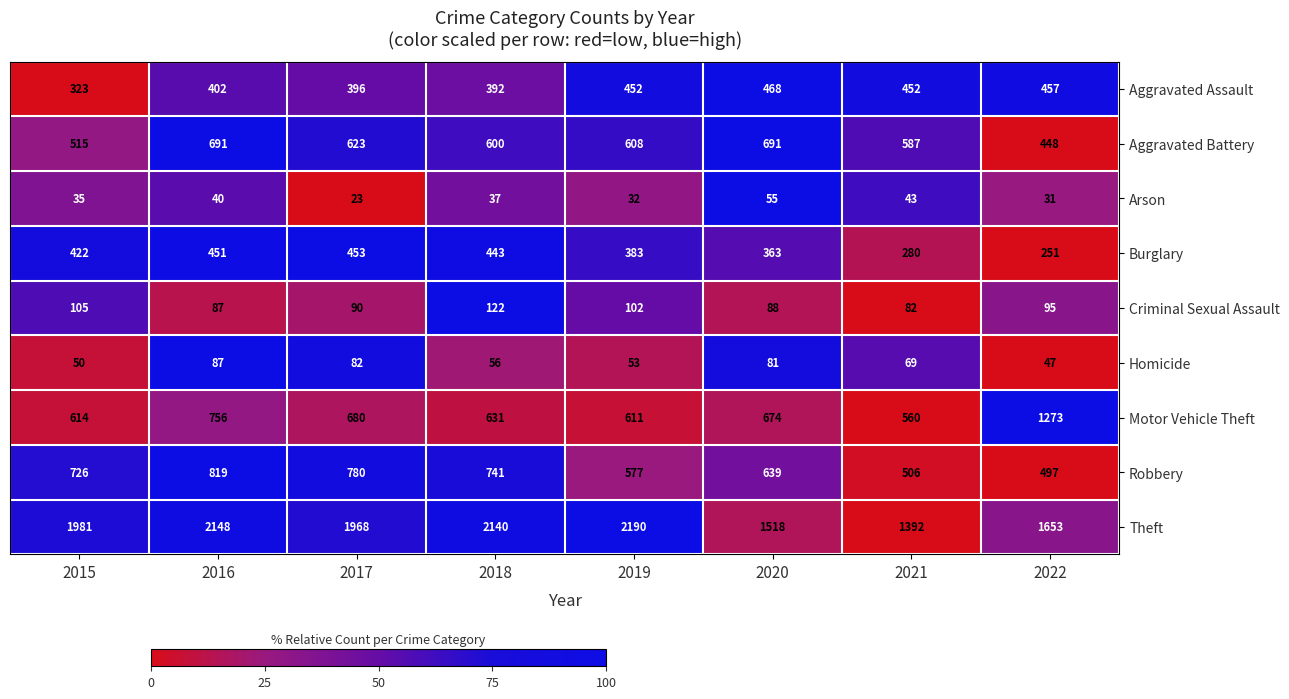

List the series in order of their peak value, lowest first.

Arson, Homicide, Criminal Sexual Assault, Burglary, Aggravated Assault, Aggravated Battery, Robbery, Motor Vehicle Theft, Theft